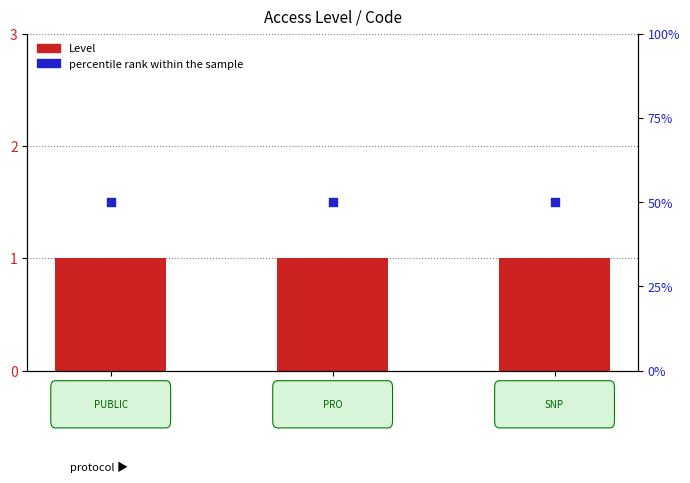

Which series contains the lowest Y value?

Level